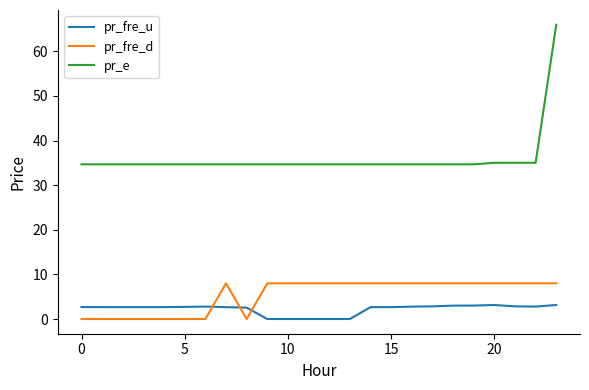

List the series in order of their peak value, highest first.

pr_e, pr_fre_d, pr_fre_u